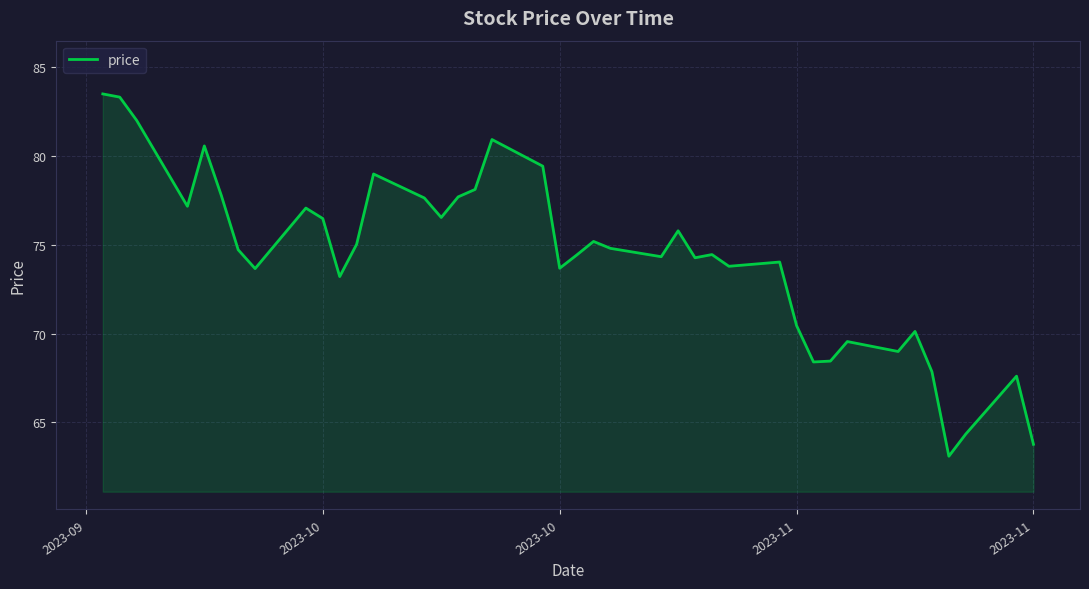

Count the number of categories in the chart.

40